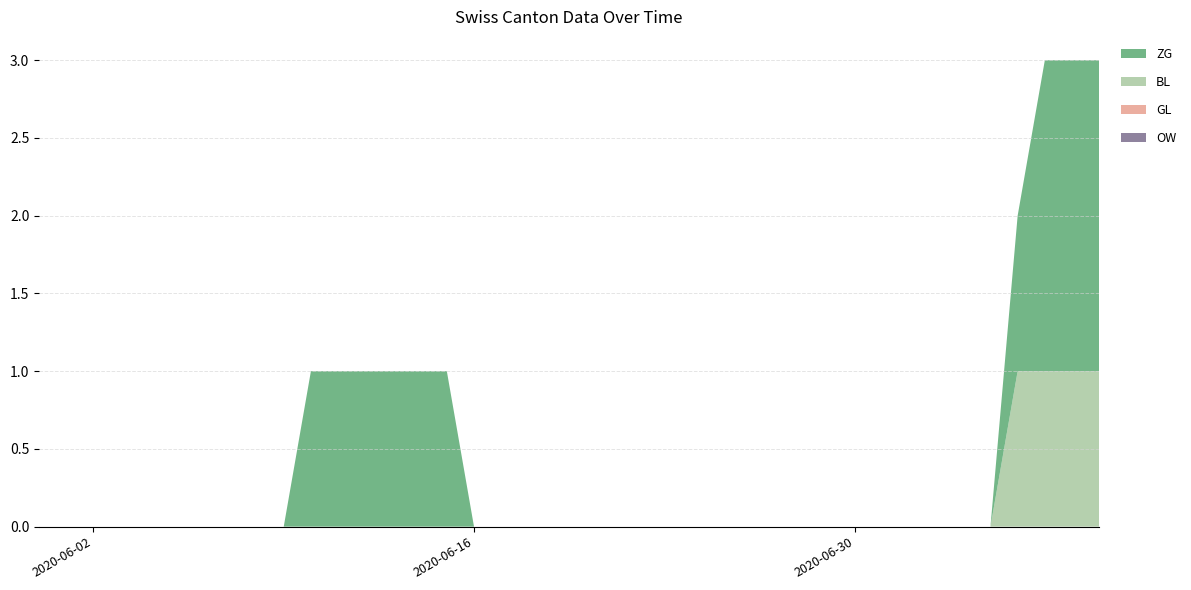

Reading left to right, list all the values displayed in this chart.

ZG: 0	0	0	0	0	0	0	0	0	0	1	1	1	1	1	1	0	0	0	0	0	0	0	0	0	0	0	0	0	0	0	0	0	0	0	0	1	2	2	2
BL: 0	0	0	0	0	0	0	0	0	0	0	0	0	0	0	0	0	0	0	0	0	0	0	0	0	0	0	0	0	0	0	0	0	0	0	0	1	1	1	1
GL: 0	0	0	0	0	0	0	0	0	0	0	0	0	0	0	0	0	0	0	0	0	0	0	0	0	0	0	0	0	0	0	0	0	0	0	0	0	0	0	0
OW: 0	0	0	0	0	0	0	0	0	0	0	0	0	0	0	0	0	0	0	0	0	0	0	0	0	0	0	0	0	0	0	0	0	0	0	0	0	0	0	0